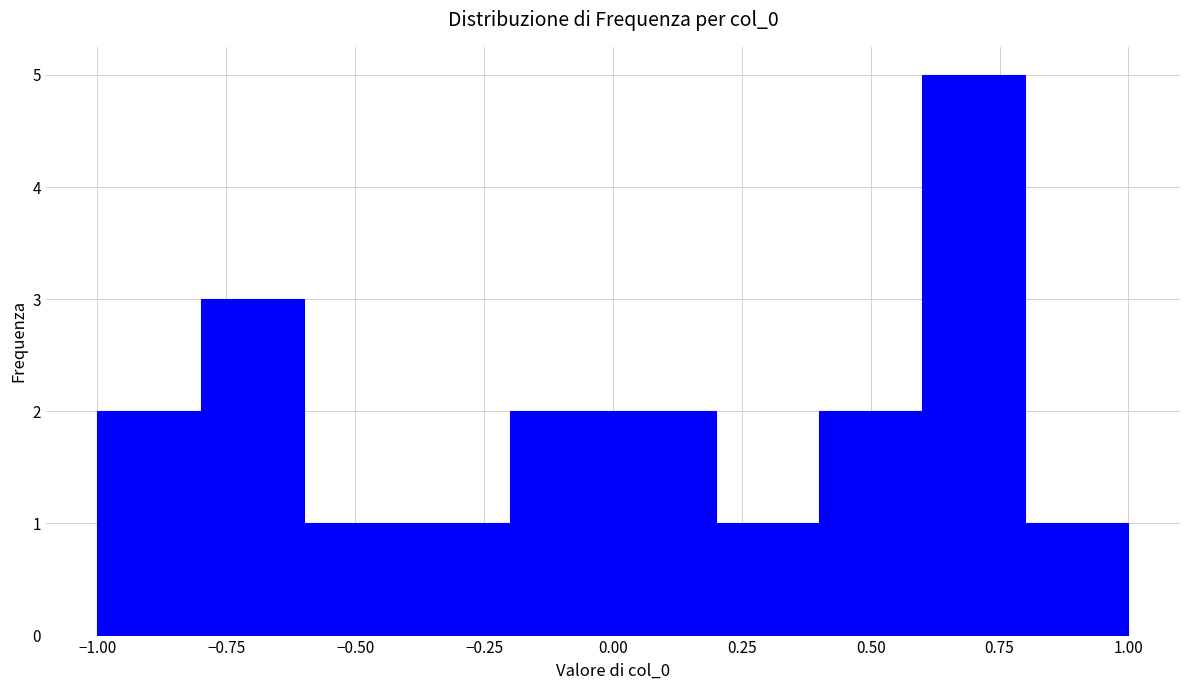

Reading left to right, transcribe this chart: for each bar, give the range it covers on the x-axis and its height. The values are not printed on the chart, so give them approximately, as read against the axis.

-1.0 to -0.8: 2
-0.8 to -0.6: 3
-0.6 to -0.4: 1
-0.4 to -0.2: 1
-0.2 to 0.0: 2
0.0 to 0.2: 2
0.2 to 0.4: 1
0.4 to 0.6: 2
0.6 to 0.8: 5
0.8 to 1.0: 1